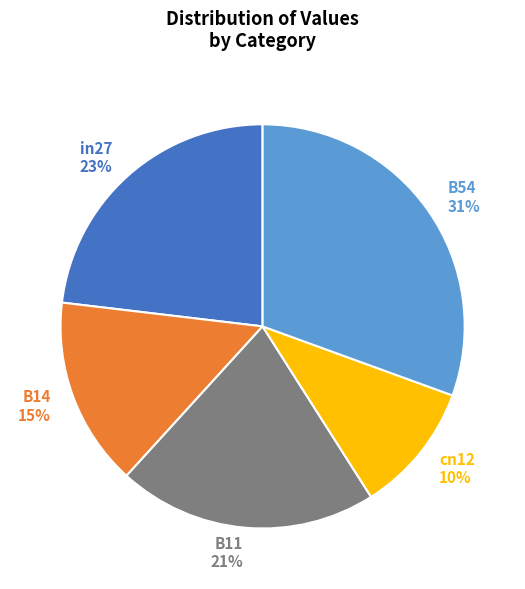

Combined, do cn12 and B14 account for over 50%?

No